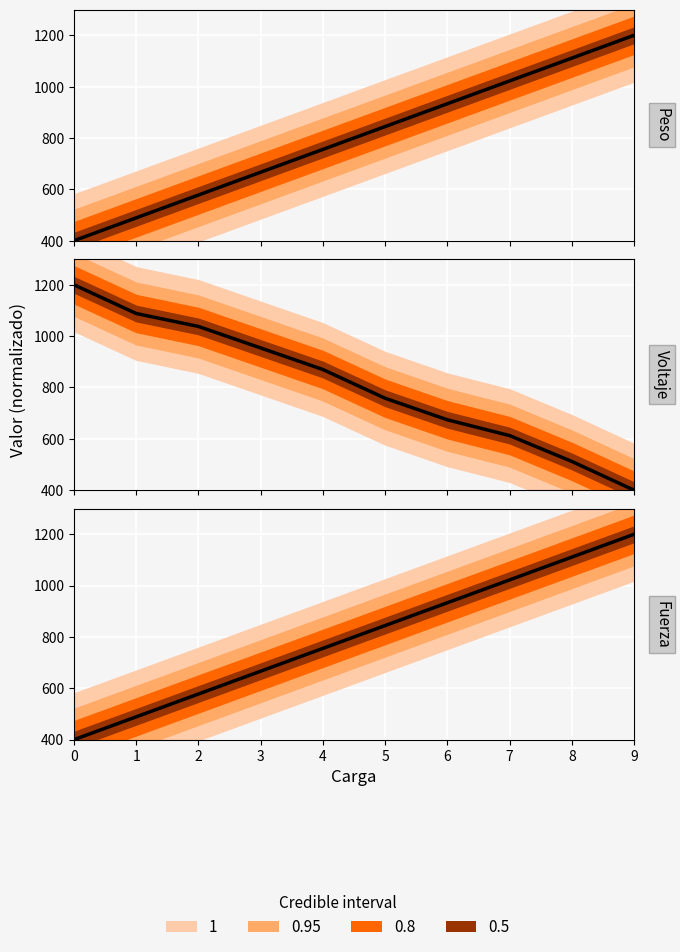

True or false: Peso and Voltaje intersect in this chart.

False